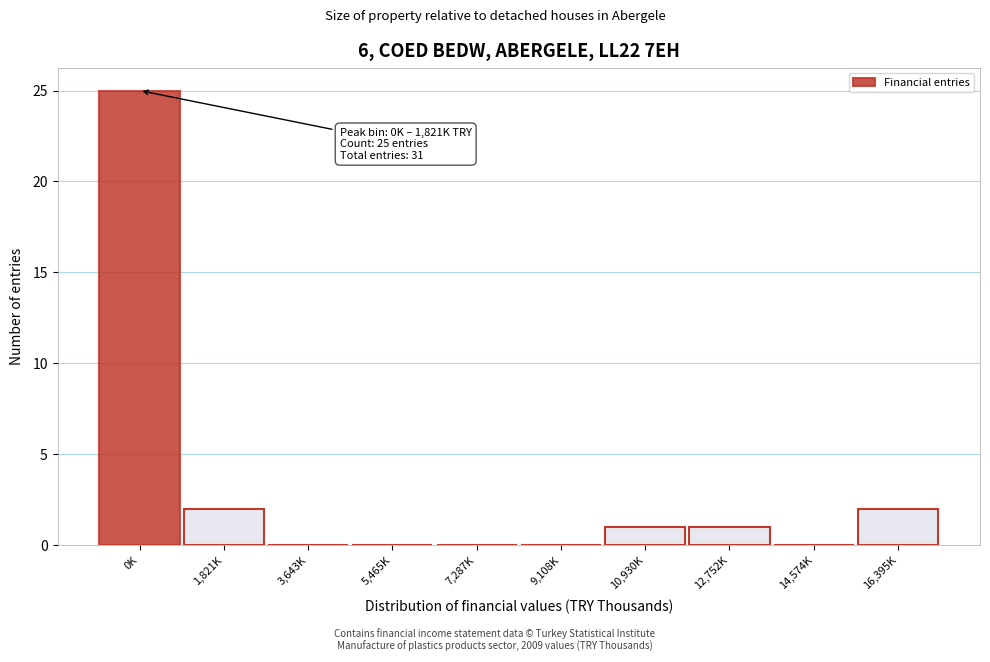

Reading left to right, list all the values displayed in this chart.

0K=25	1,821K=2	3,643K=0	5,465K=0	7,287K=0	9,108K=0	10,930K=1	12,752K=1	14,574K=0	16,395K=2